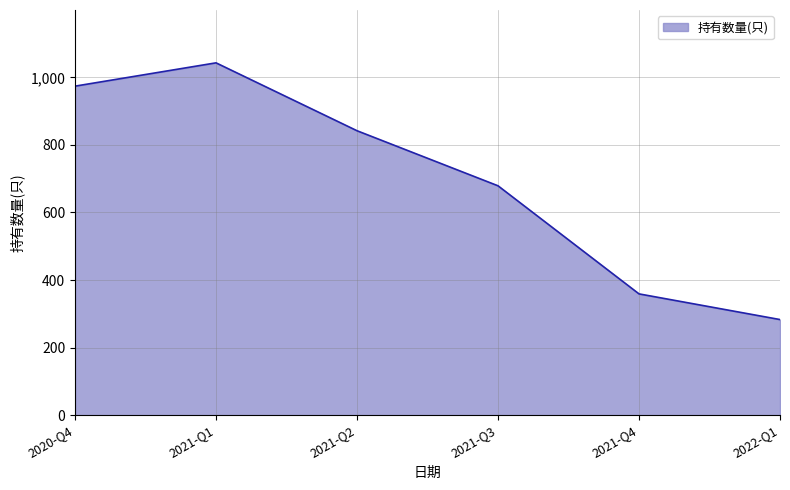

What is the smallest value displayed?

283